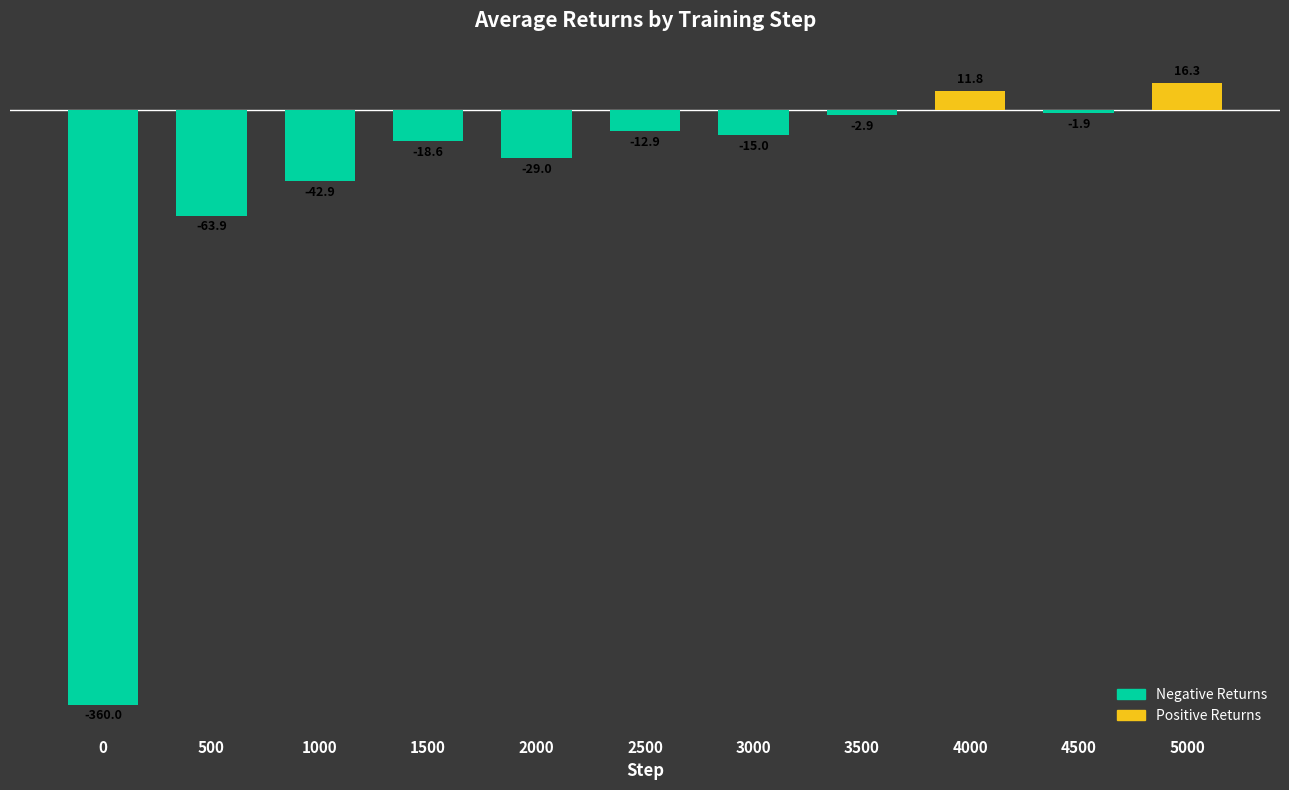

How many values are below -15?

5